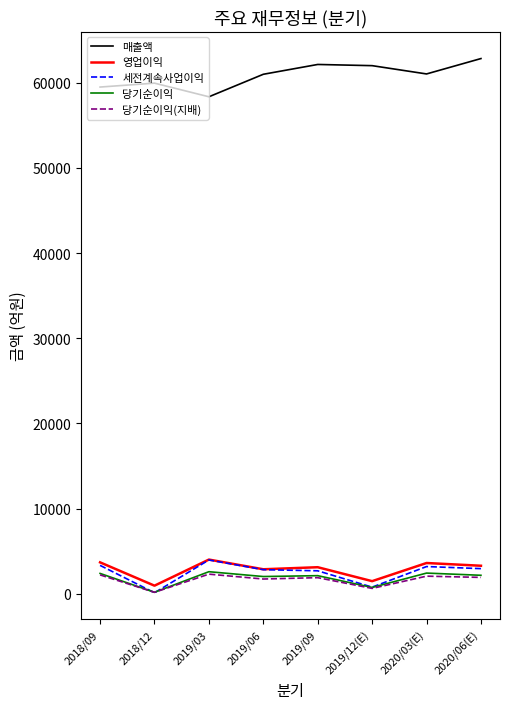

What is the greatest value displayed?

62830